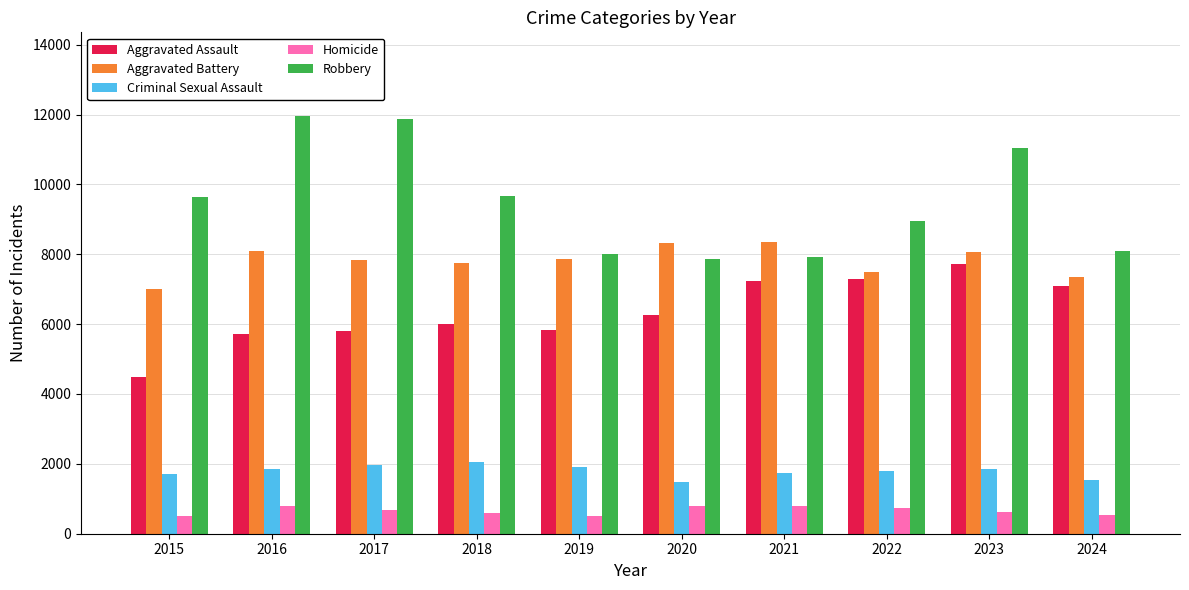

At 2015, list the series in order from smallest to largest.

Homicide, Criminal Sexual Assault, Aggravated Assault, Aggravated Battery, Robbery